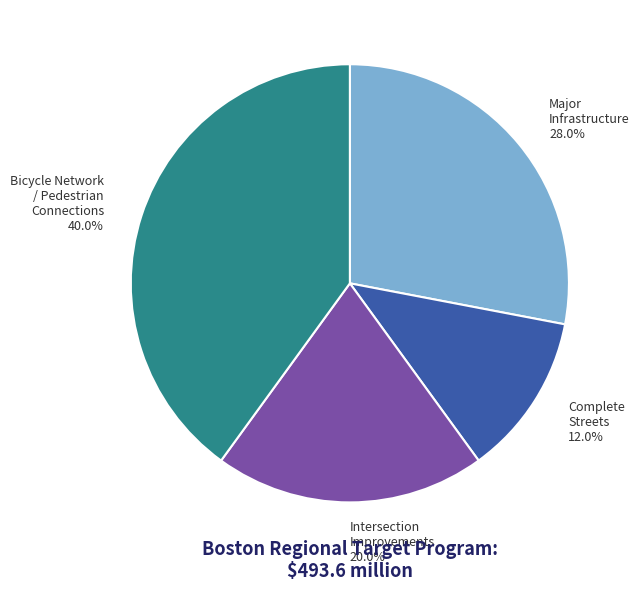

Does any single category account for the majority?

No